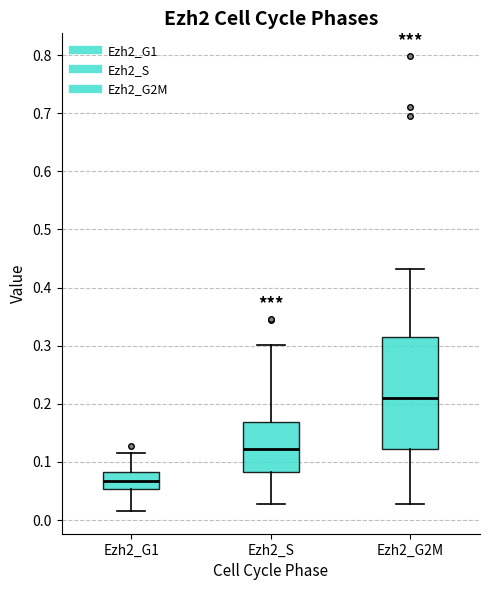

Which box's median line is the lowest?

Ezh2_G1